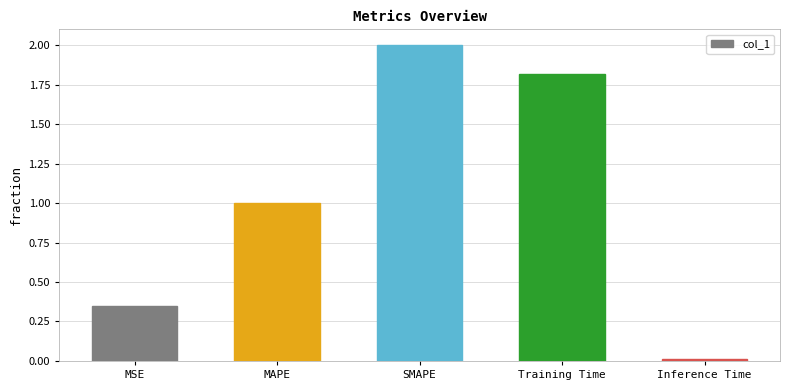

Rank the categories by value from lowest to highest.

Inference Time, MSE, MAPE, Training Time, SMAPE